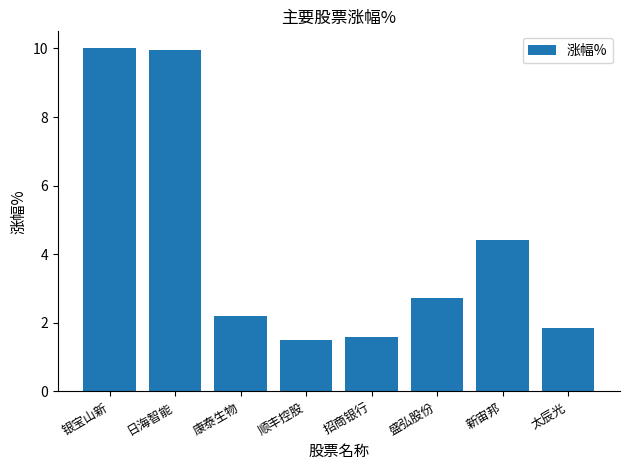

What is the greatest value displayed?

10.0